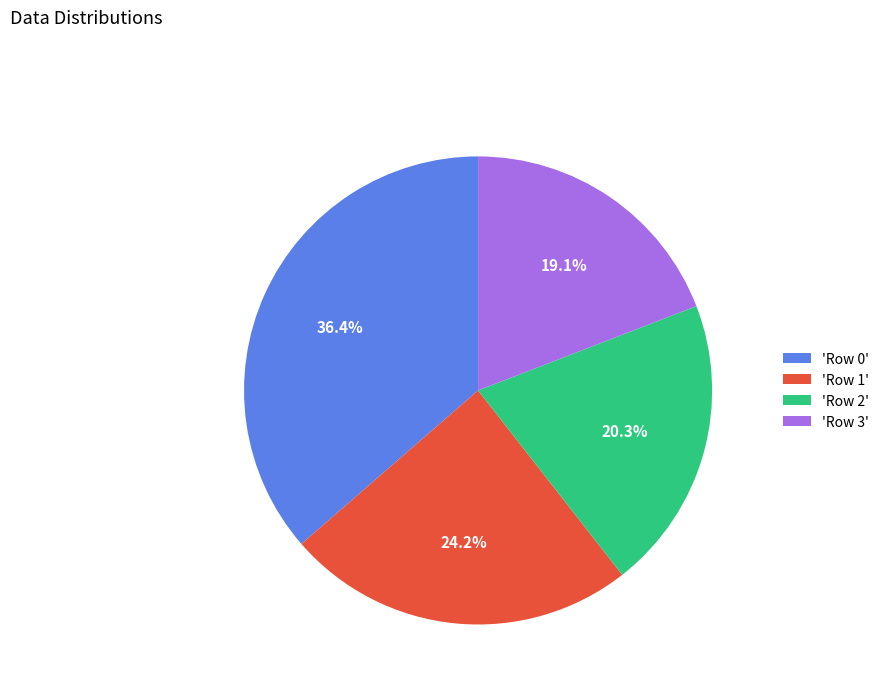

To the nearest percent, what is the average slice percentage?

25%